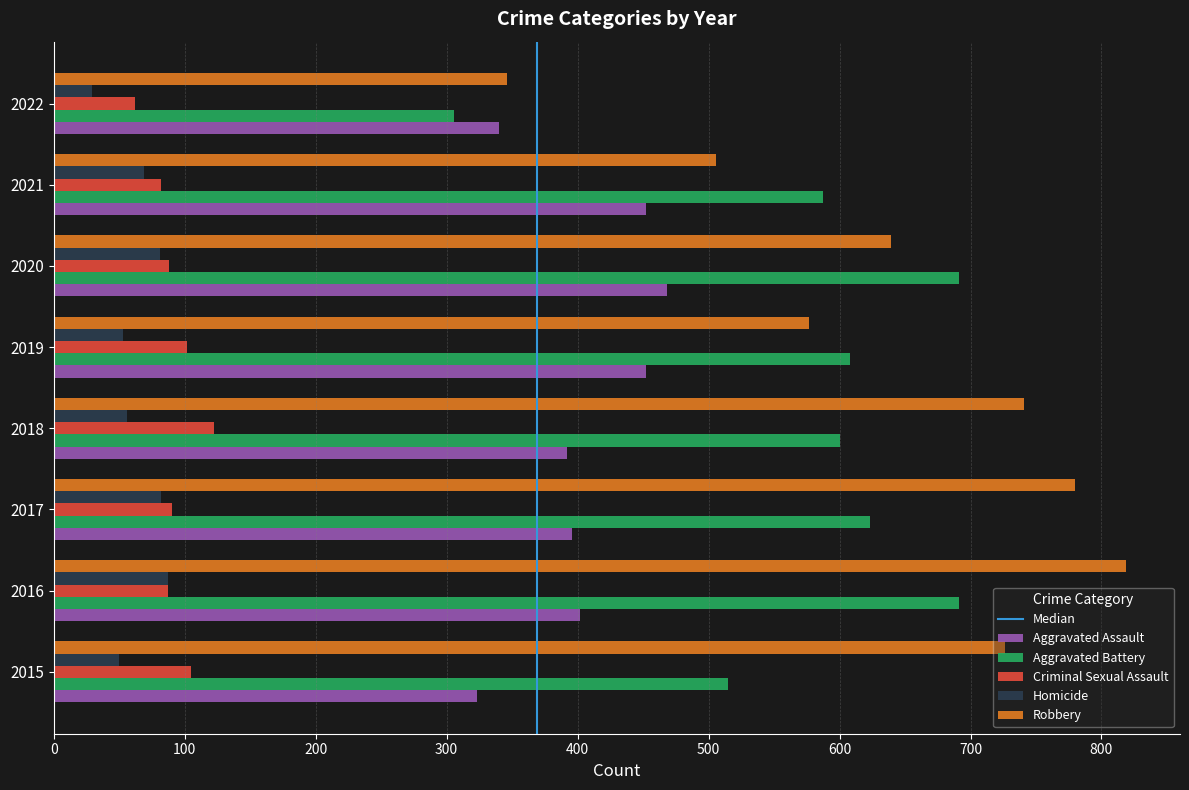

Which series has the largest total across all categories?

Robbery